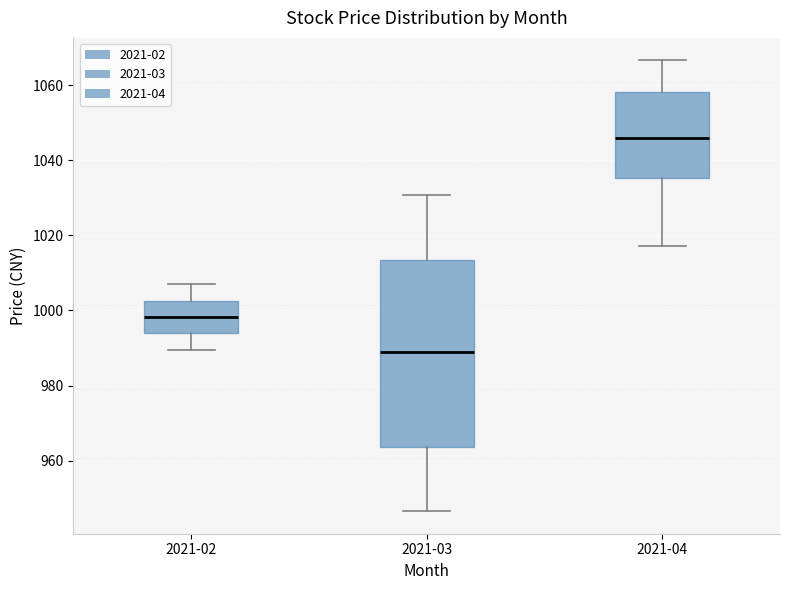

Which box has the lowest median line?

2021-03